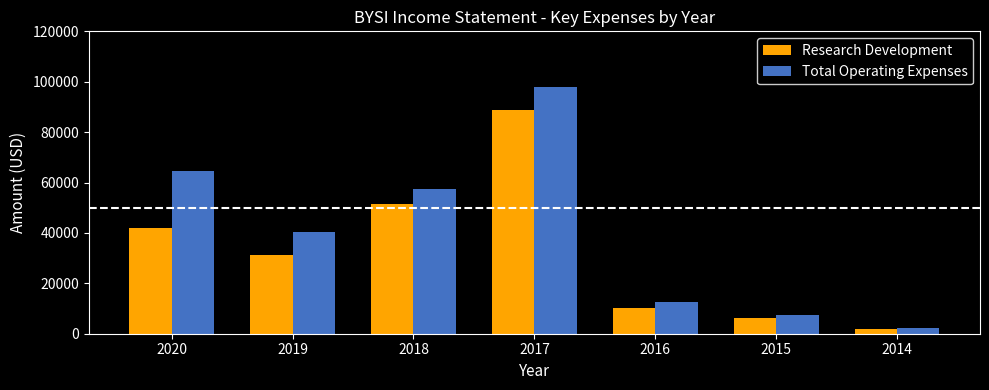

The Total Operating Expenses series shows 40300 at 2019. True or false?

True